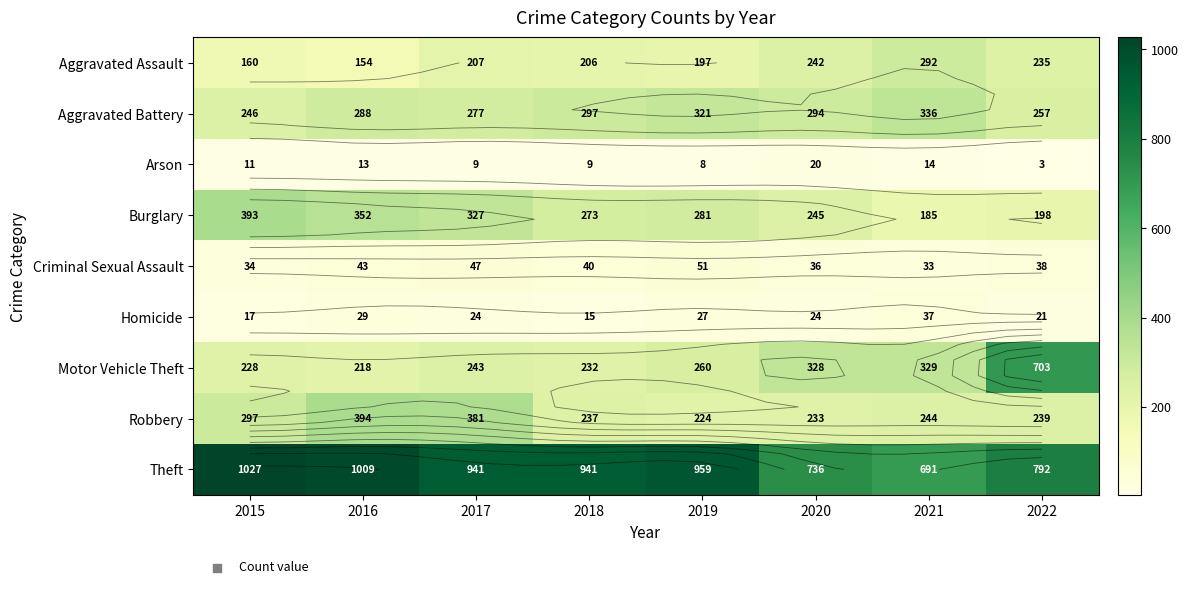

How many Burglary values are between 245 and 352?

5